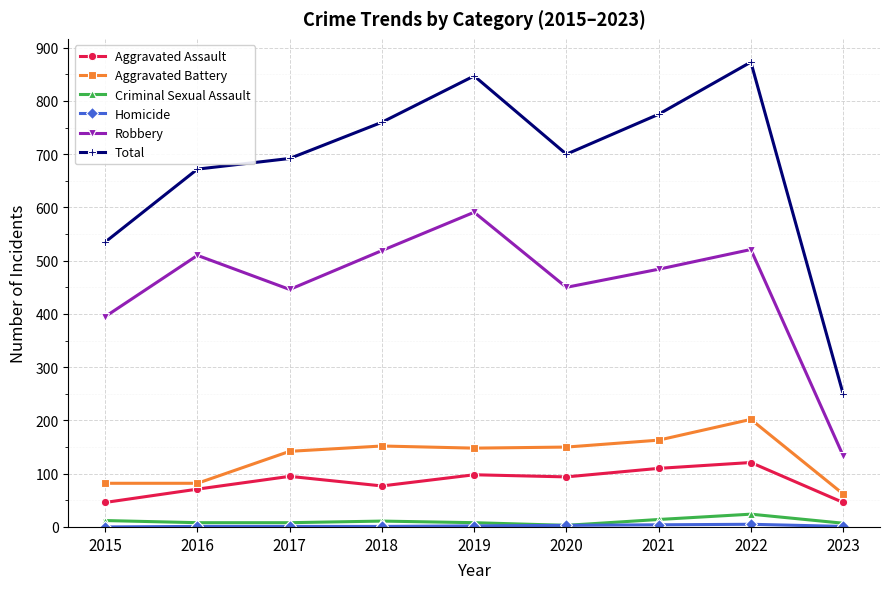

True or false: Total and Aggravated Assault intersect in this chart.

False